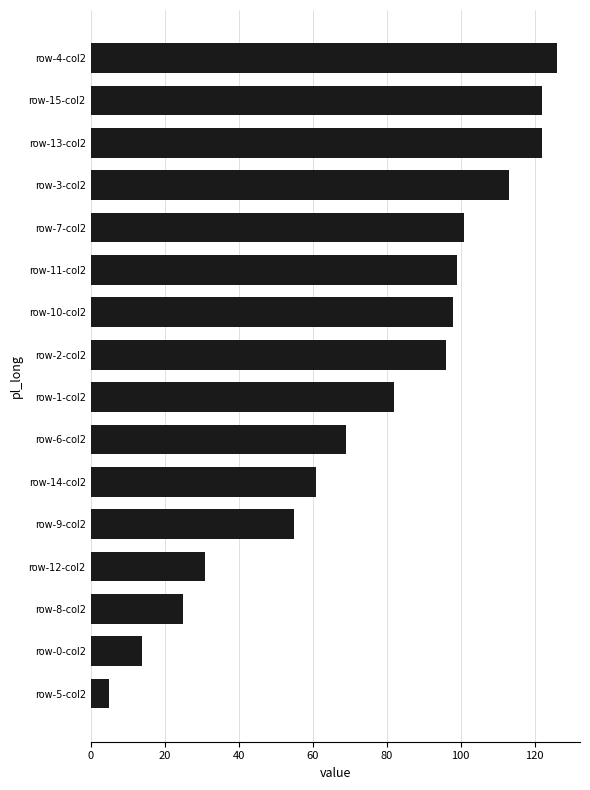

At which category does the chart reach its minimum across all series?

row-5-col2